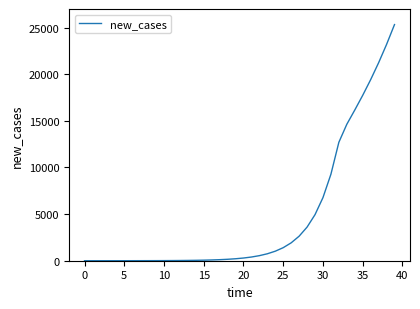

What is the difference between the maximum and minimum values?

25328.7